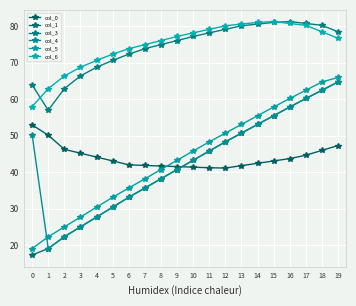

Rank the series by their maximum value, from lowest to highest.

col_0, col_1, col_4, col_5, col_3, col_6